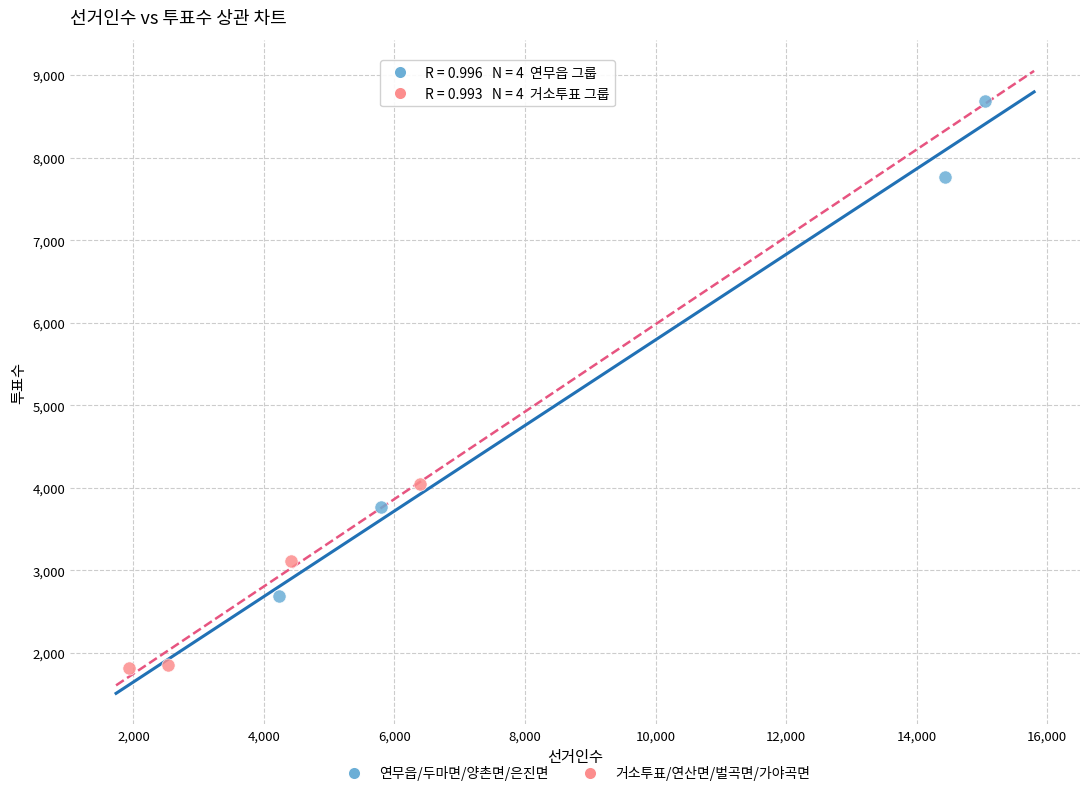

Which series reaches the maximum Y coordinate?

연무읍/두마면/양촌면/은진면